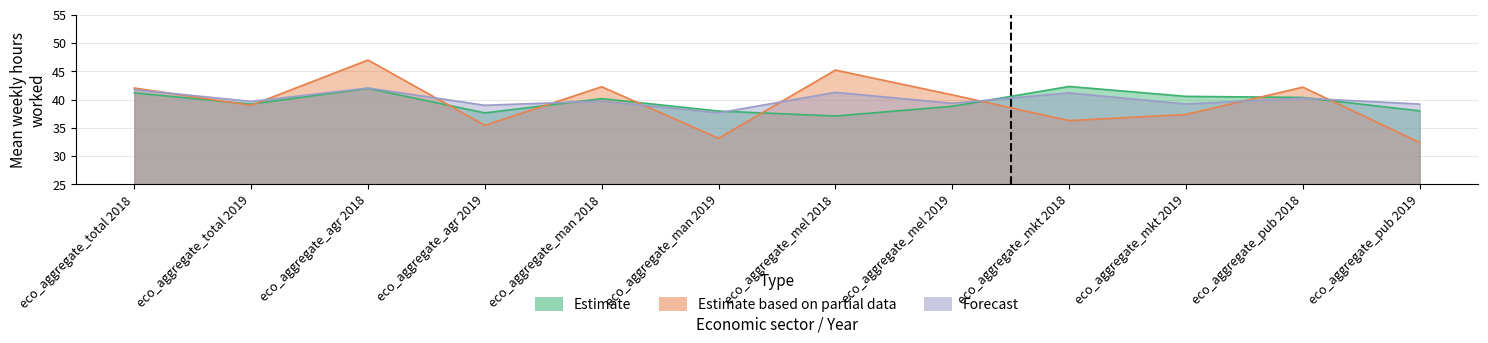

What is the label of the 4th point from the left?

eco_aggregate_agr 2019